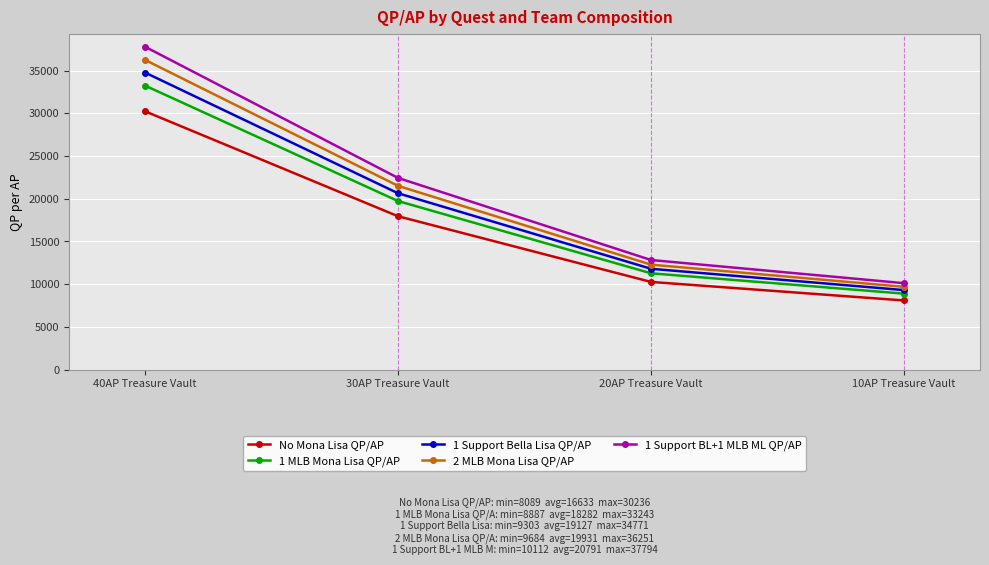

Reading left to right, what are all the values shown in this chart?

No Mona Lisa QP/AP: 40AP Treasure Vault=30235.5	30AP Treasure Vault=17946.7	20AP Treasure Vault=10258.6	10AP Treasure Vault=8089.2
1 MLB Mona Lisa QP/AP: 40AP Treasure Vault=33243.1	30AP Treasure Vault=19726.7	20AP Treasure Vault=11270.0	10AP Treasure Vault=8886.7
1 Support Bella Lisa QP/AP: 40AP Treasure Vault=34770.8	30AP Treasure Vault=20638.7	20AP Treasure Vault=11797.4	10AP Treasure Vault=9302.6
2 MLB Mona Lisa QP/AP: 40AP Treasure Vault=36250.6	30AP Treasure Vault=21506.7	20AP Treasure Vault=12281.4	10AP Treasure Vault=9684.1
1 Support BL+1 MLB ML QP/AP: 40AP Treasure Vault=37794.4	30AP Treasure Vault=22433.3	20AP Treasure Vault=12823.3	10AP Treasure Vault=10111.5